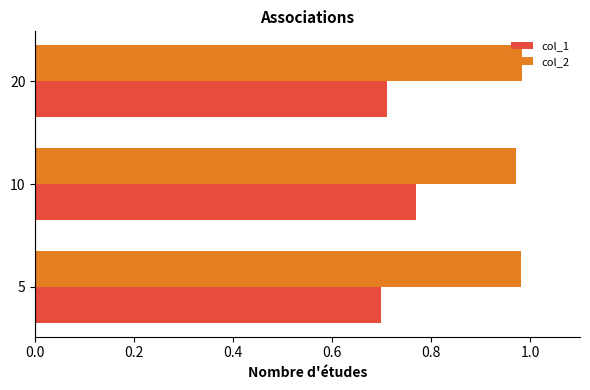

The col_1 series shows 0.7 at 20. True or false?

True